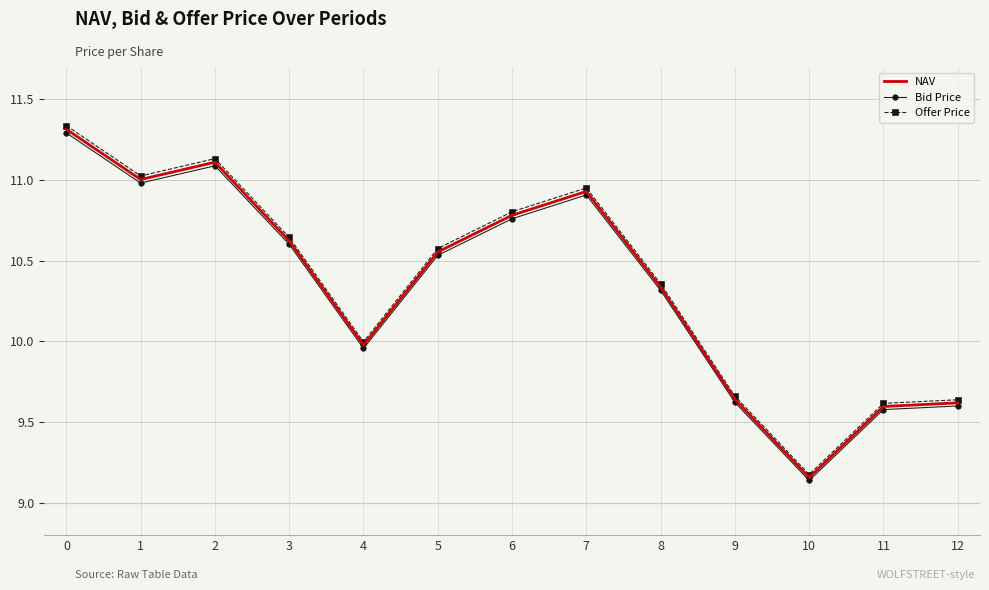

True or false: Offer Price and Bid Price cross at least once.

False